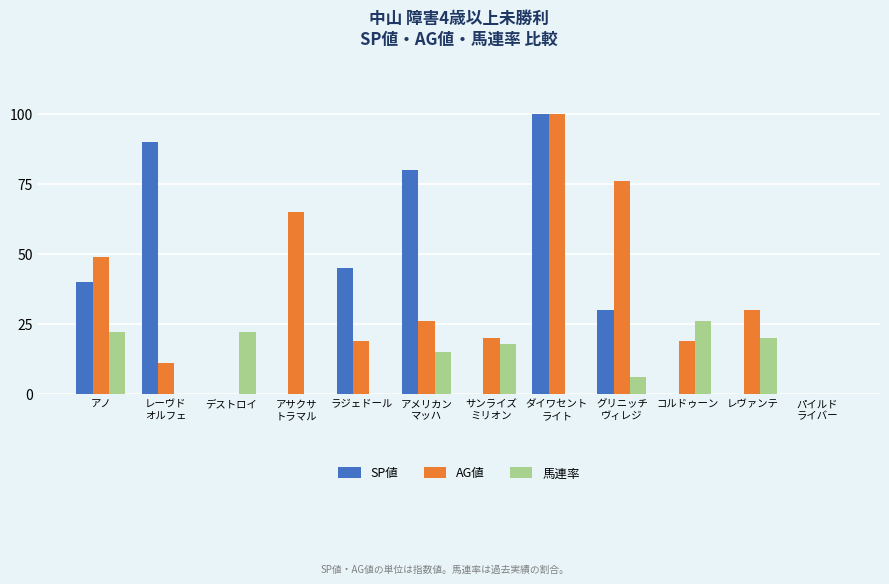

How many distinct data groups are displayed?

3